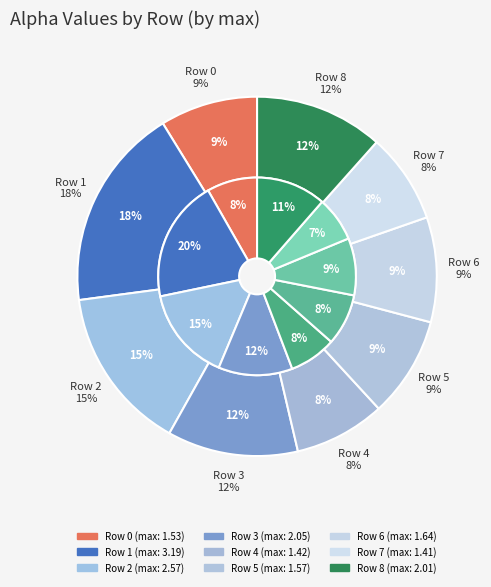

What percentage is the Row 8 slice, to the nearest percent?

11%